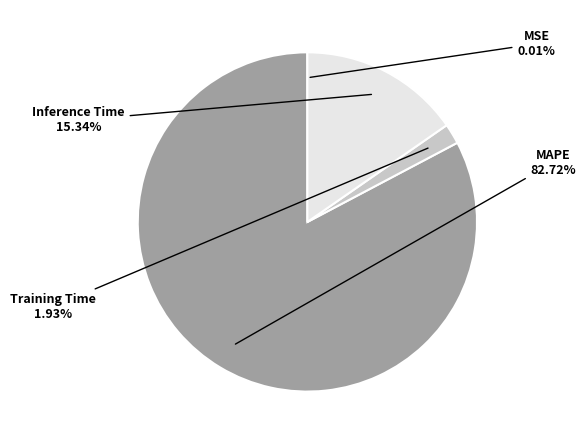

What percentage is the Inference Time slice, to the nearest percent?

15%